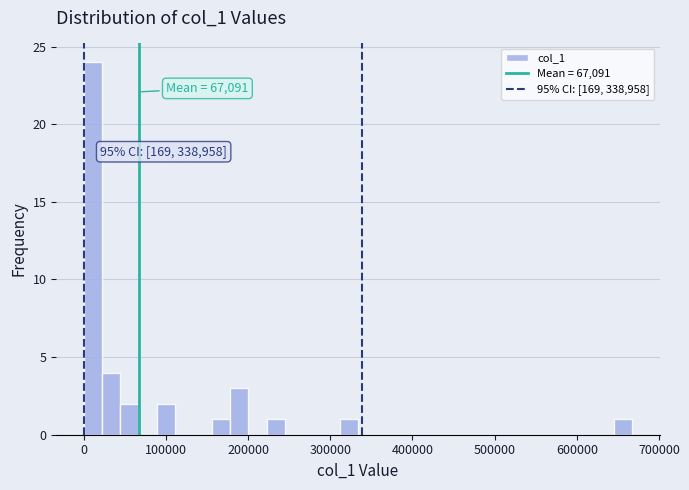

Around what value on the x-axis is the tallest bar? Give the approximate position of its centre, as read against the axis.

10000